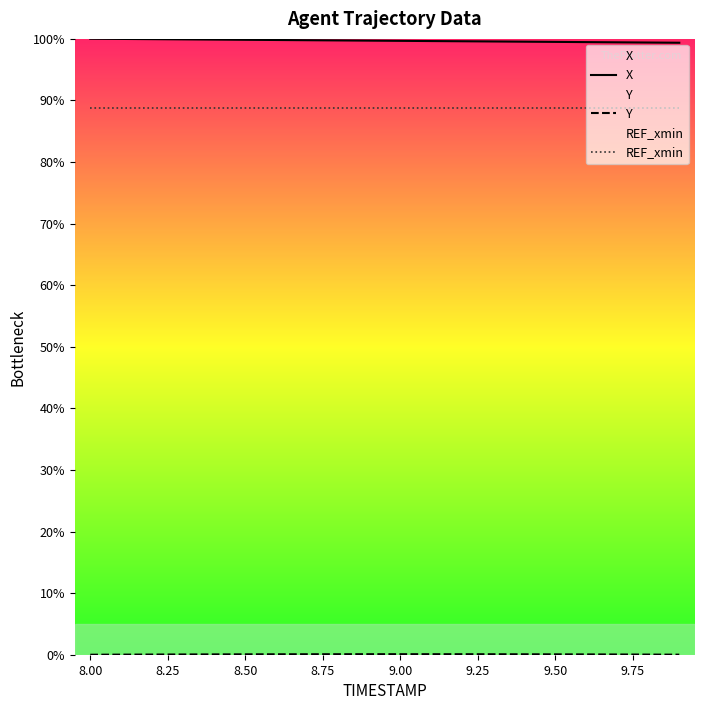

True or false: REF_xmin and X cross at least once.

False